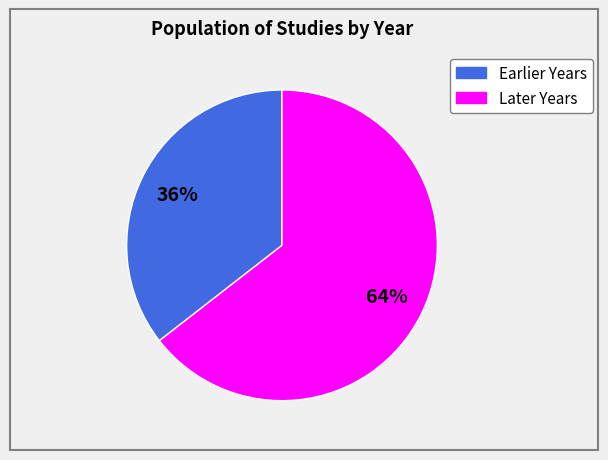

How many slices are in this pie chart?

2